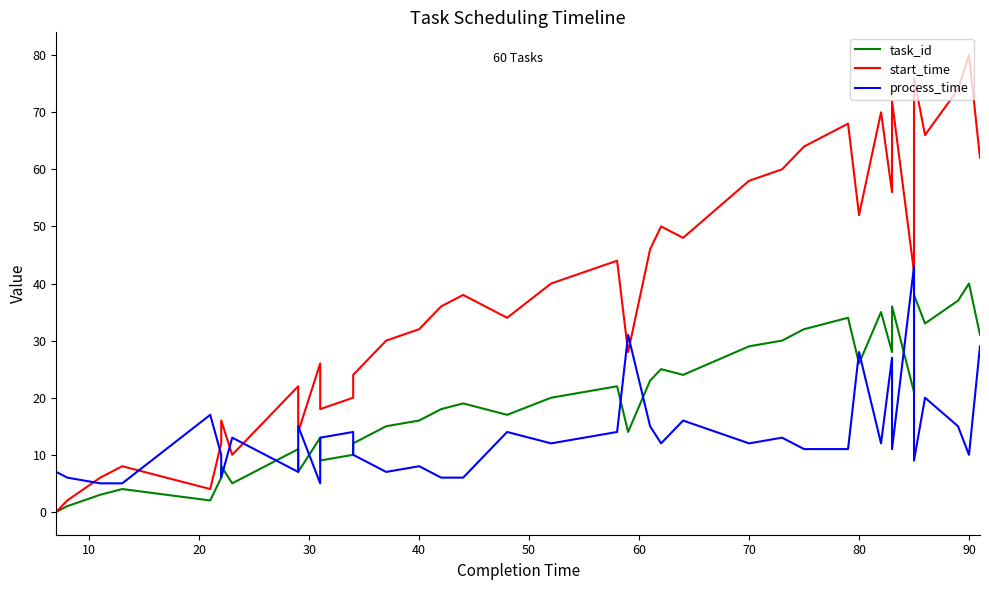

What are all the series names shown in the legend?

task_id, start_time, process_time